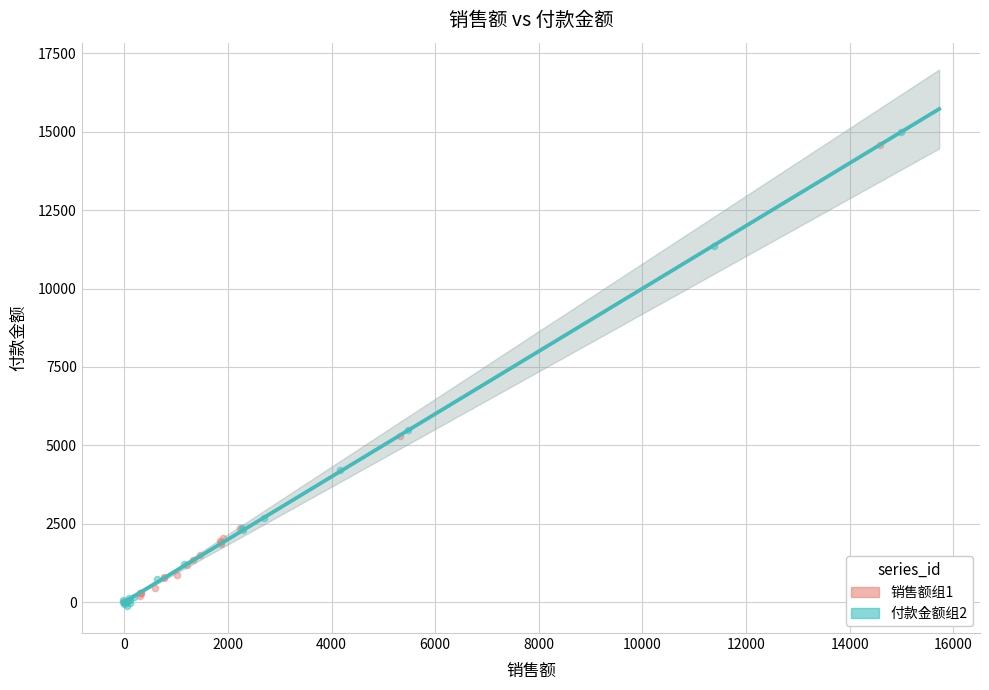

Which series has the widest spread of Y values?

付款金额组2